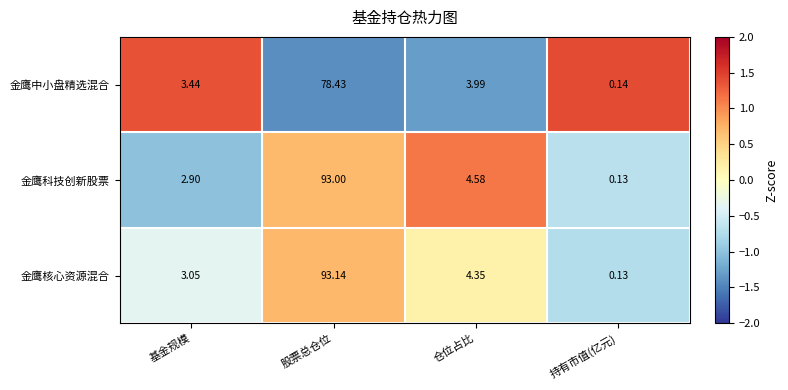

Which series has the widest spread of values?

金鹰核心资源混合